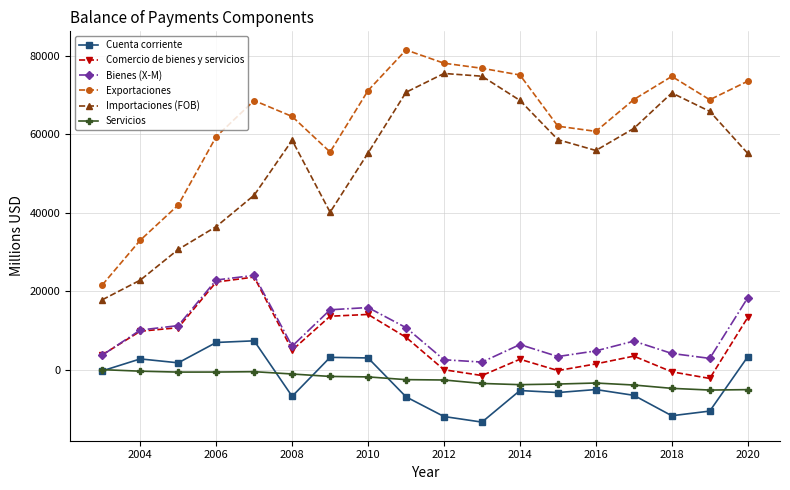

True or false: Cuenta corriente and Comercio de bienes y servicios intersect in this chart.

False